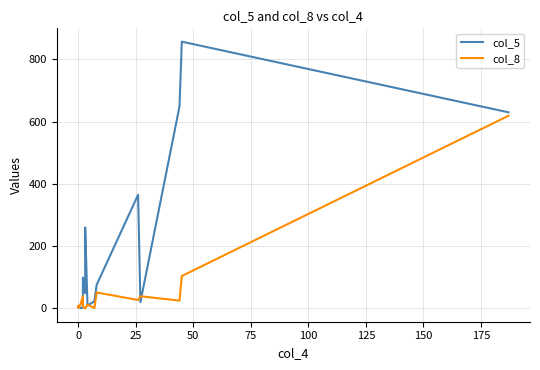

Reading left to right, list all the values displayed in this chart.

col_5: 7	8	1	3	99	49	260	9	23	76	365	20	649	857	630
col_8: 8	1	14	39	6	0	0	12	1	51	27	39	25	104	619